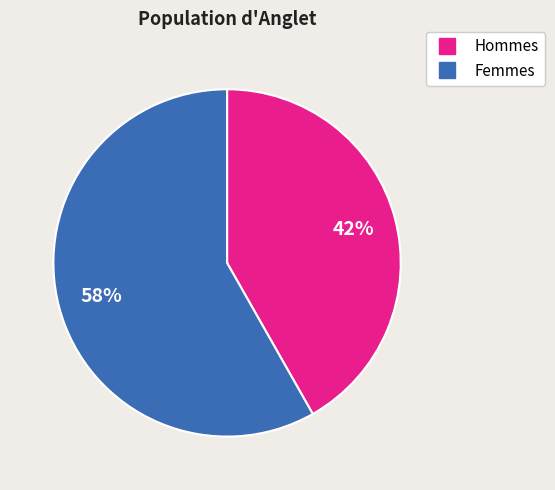

To the nearest percent, what is the difference between the largest and smallest slice percentages?

16%